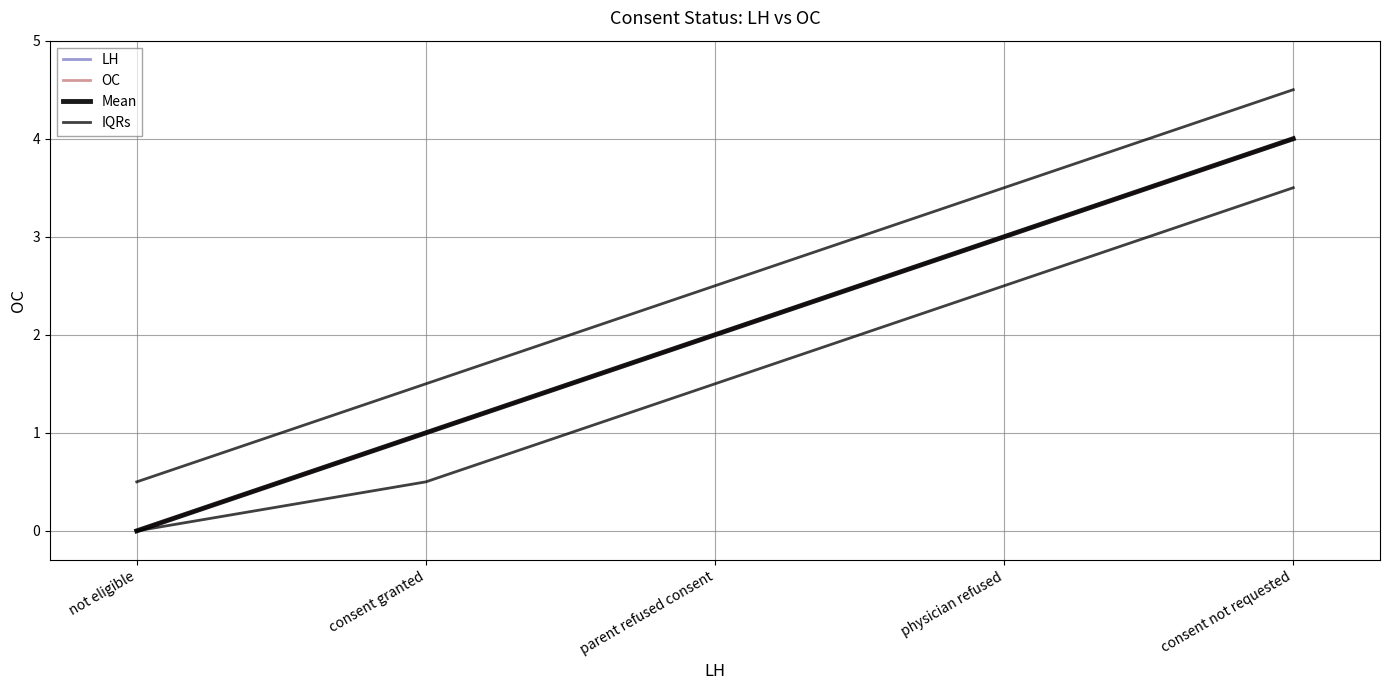

True or false: OC and LH cross at least once.

False